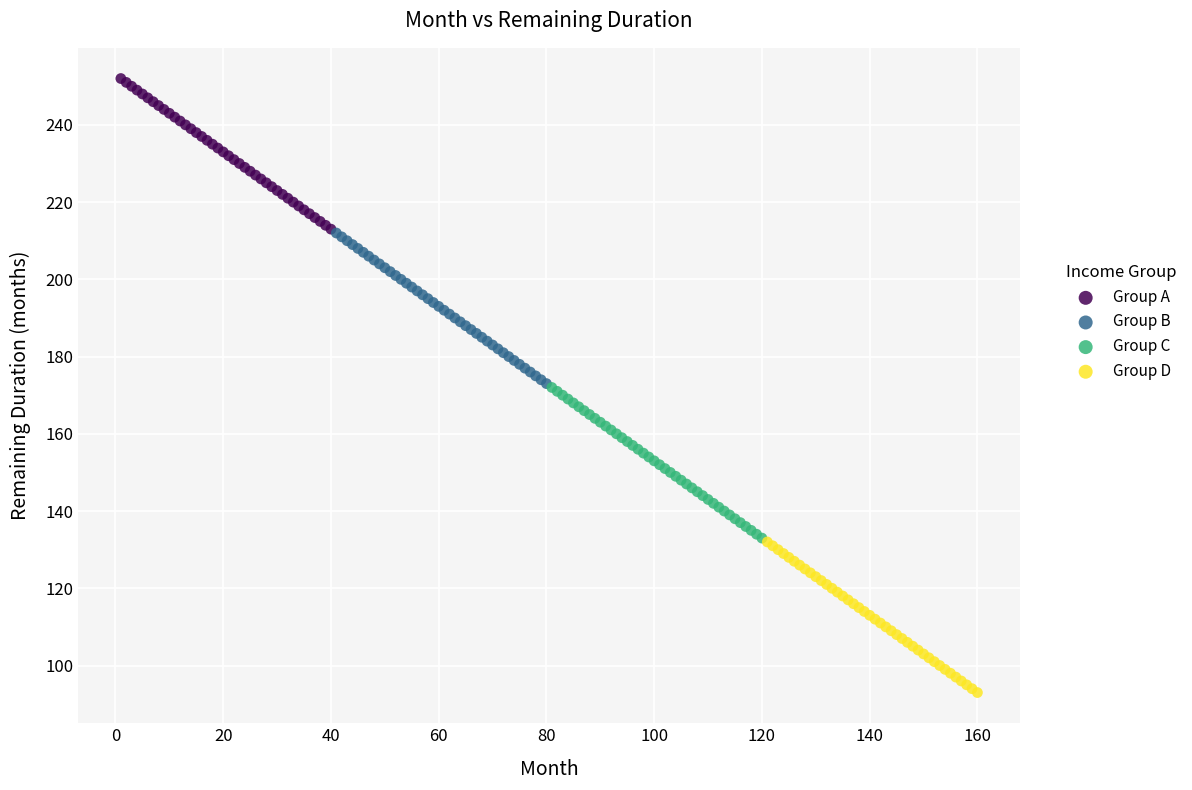

Which series reaches the minimum Y coordinate?

Group D